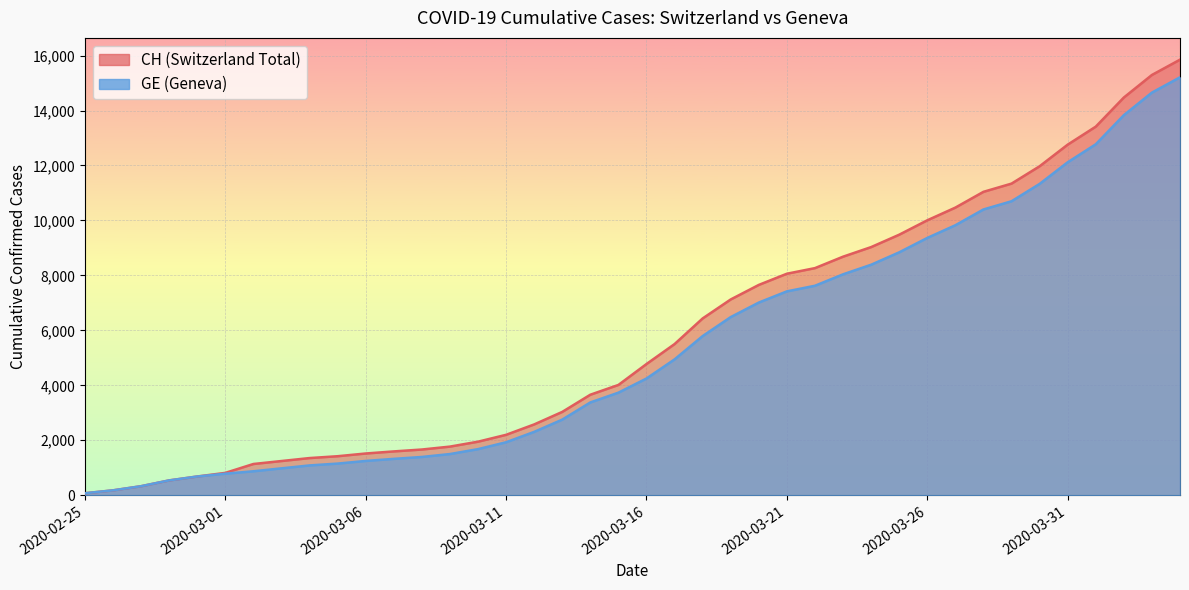

Does the chart display data point markers on the line(s)?

No